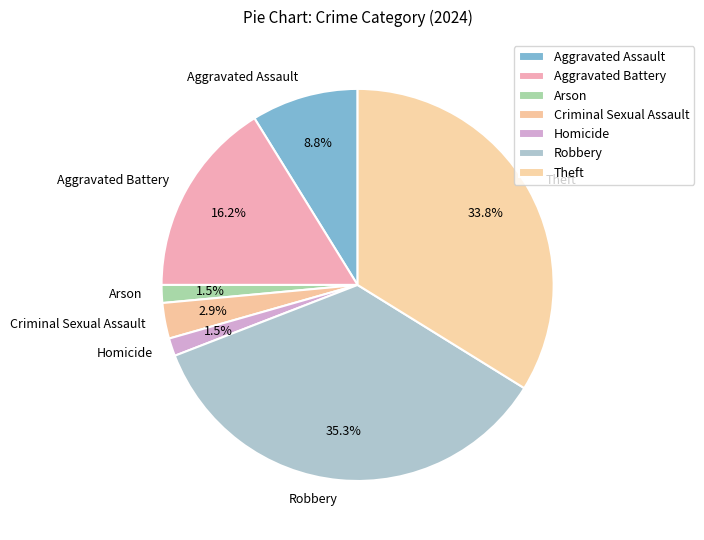

To the nearest percent, what is the difference between the Aggravated Assault and Robbery slice percentages?

26%